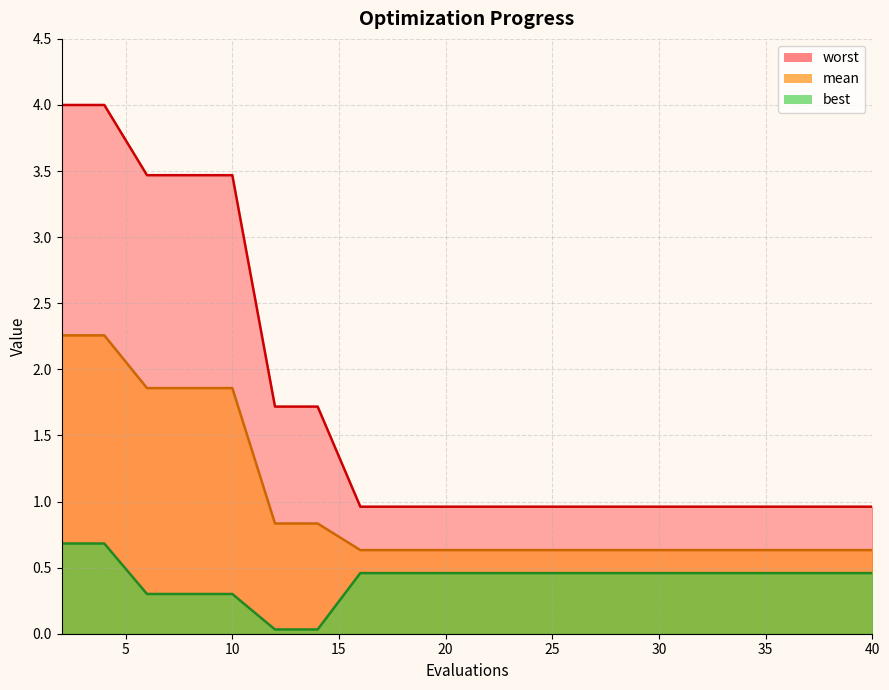

Between 22 and 34, which is larger?

22